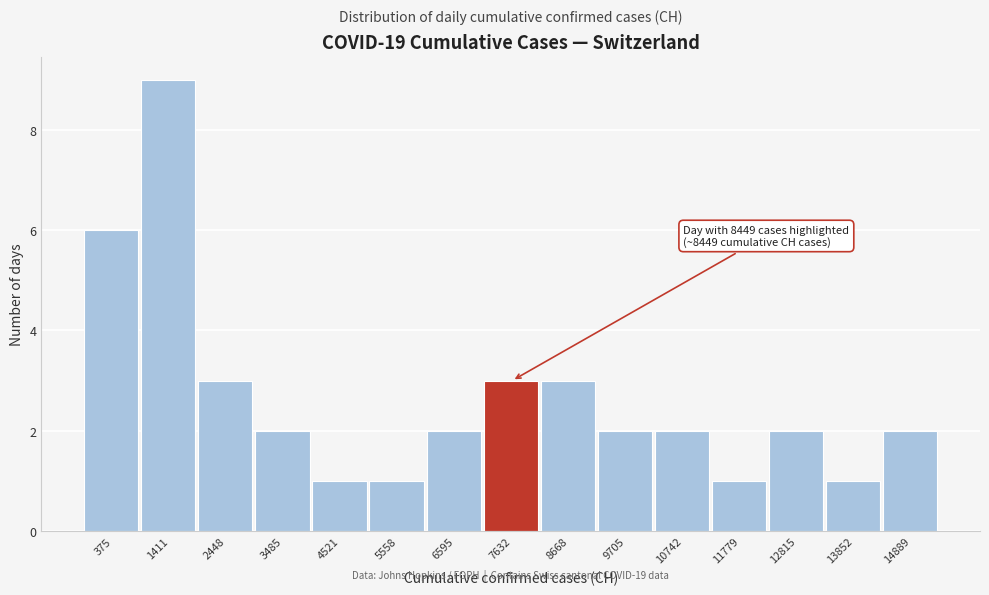

Reading left to right, list all the values displayed in this chart.

6	9	3	2	1	1	2	3	3	2	2	1	2	1	2